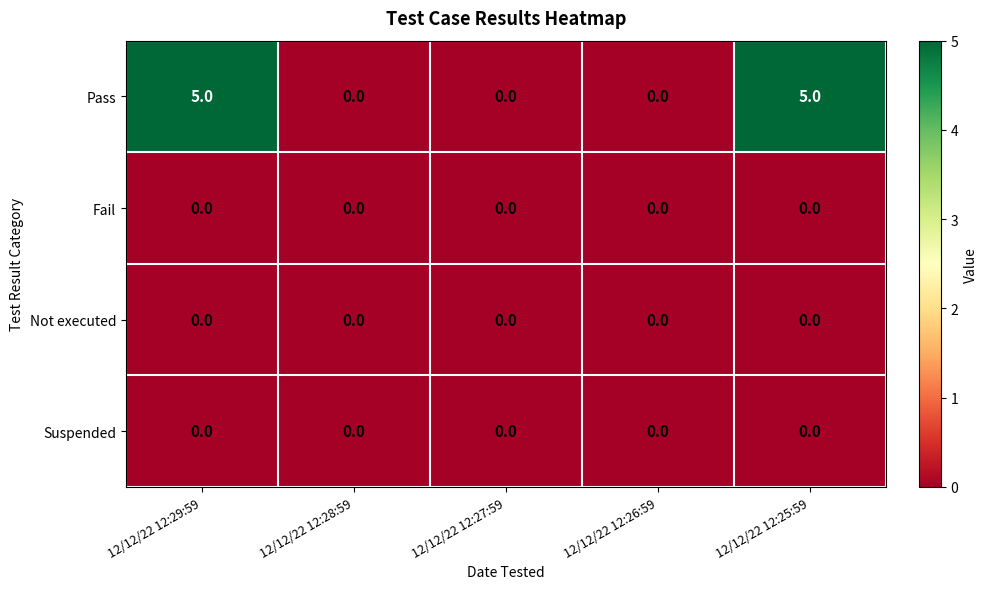

The value of Suspended at 12/12/22 12:25:59 is 0. True or false?

True